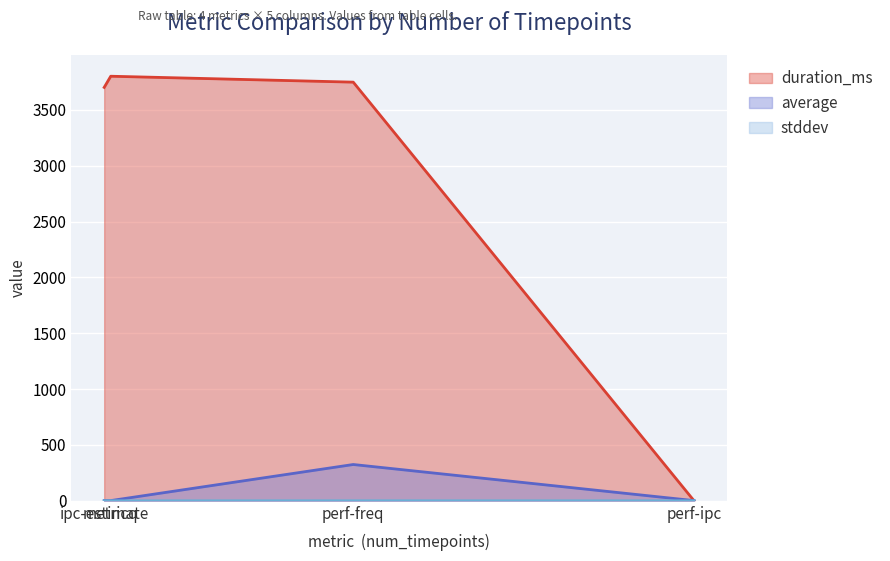

How many data points in average are less than 2?

2